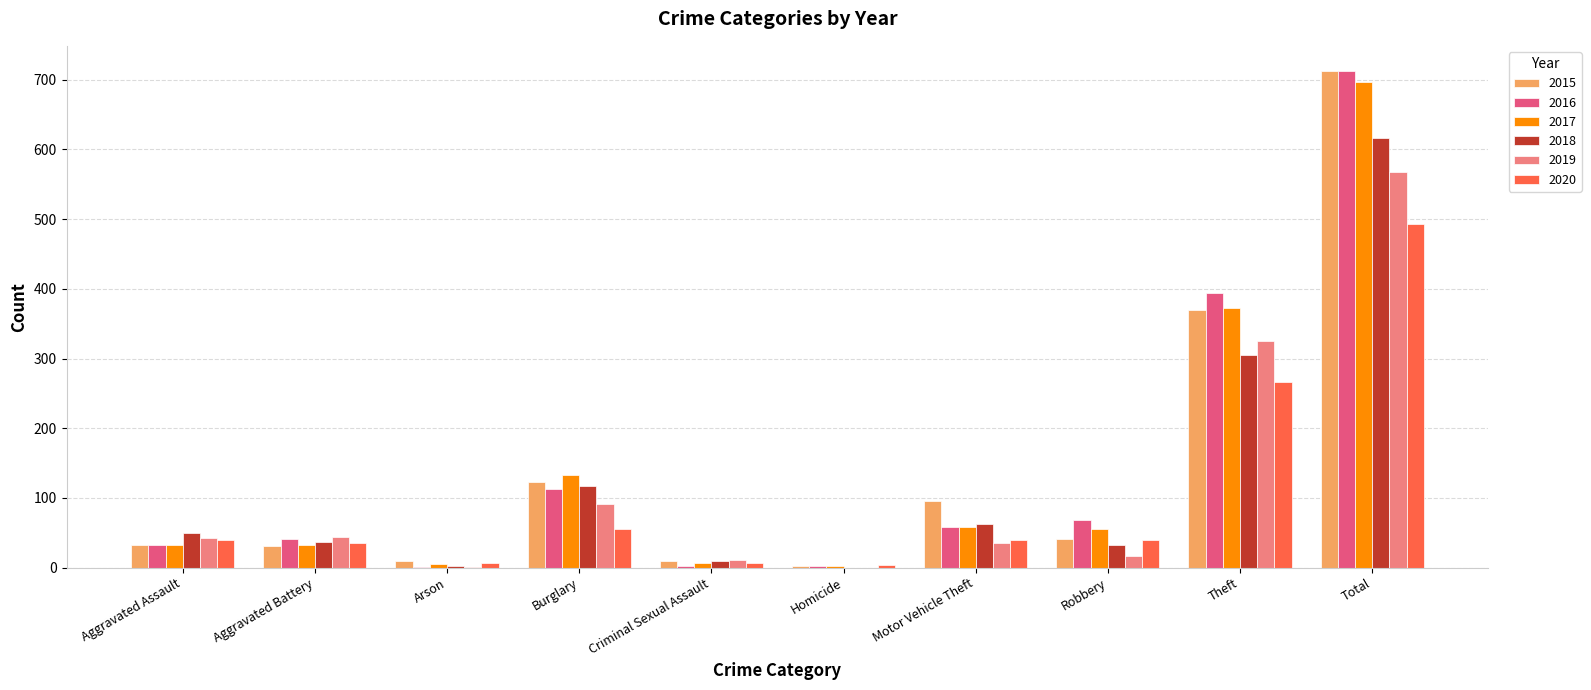

Which category has the highest value across all series?

Total